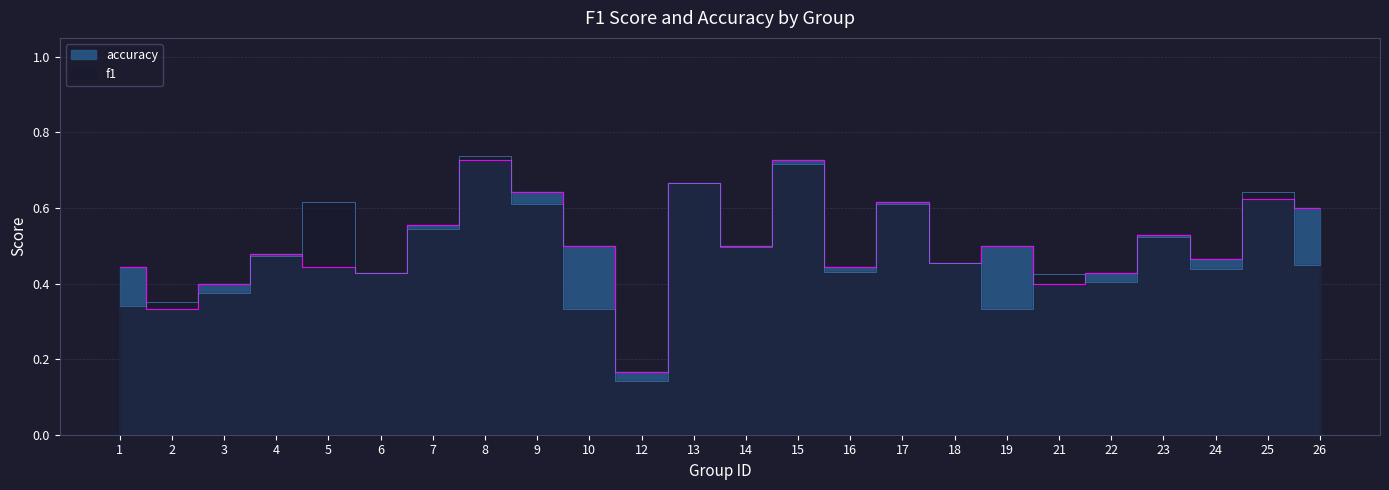

What is the spread (max minus min) of values at 1?

0.1